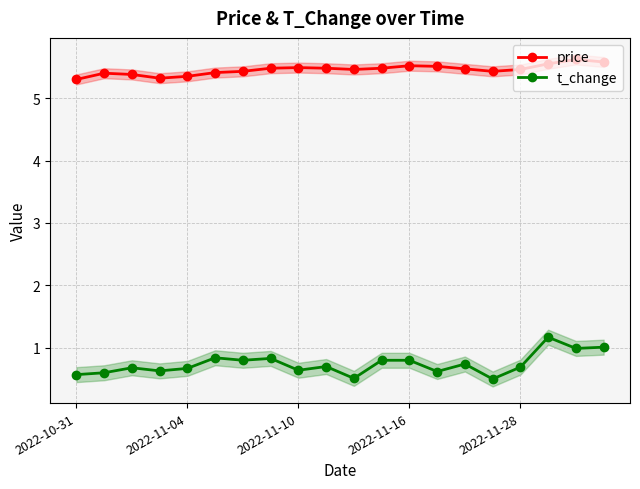

Which series has the widest spread of values?

t_change